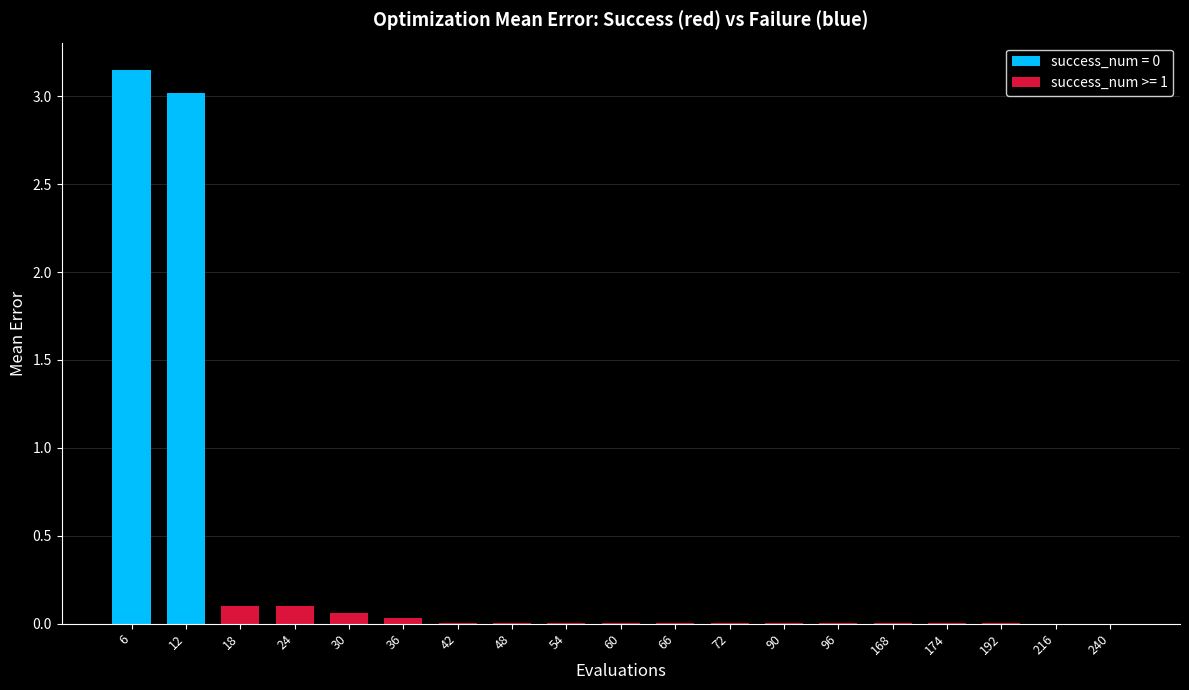

What is the sum of all values?

6.5